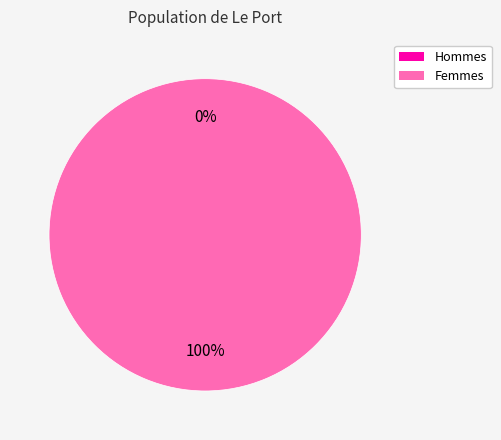

Is it true that 1 is 99% of the pie?

False